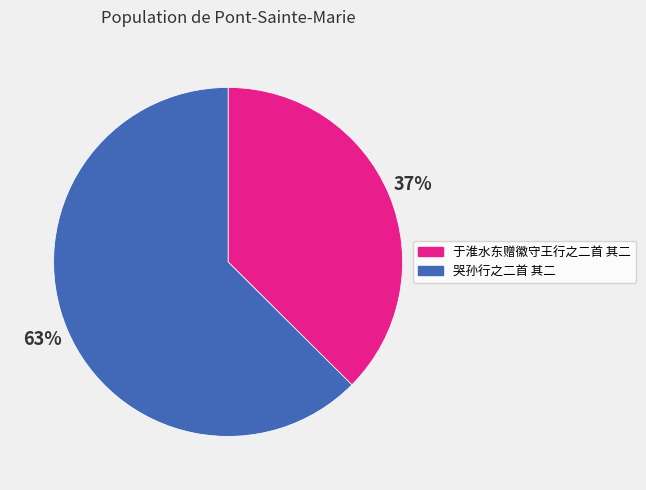

Combined, do 哭孙行之二首 其二 and 于淮水东赠徽守王行之二首 其二 account for over 50%?

Yes